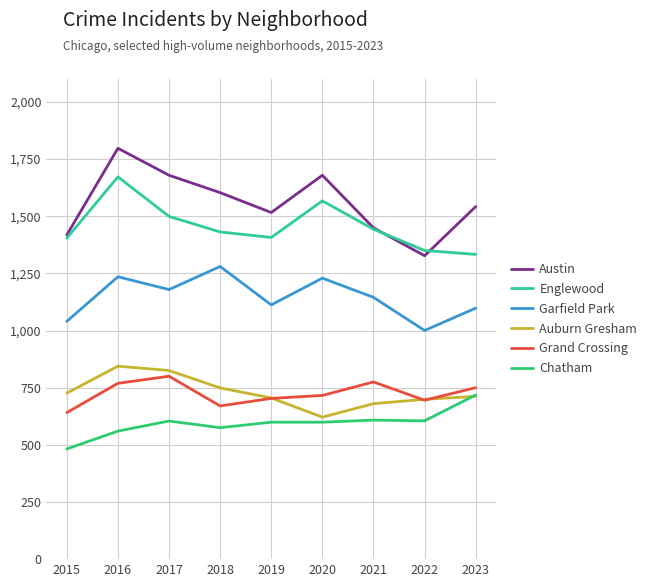

How many values in the Englewood series are below 1431?

4